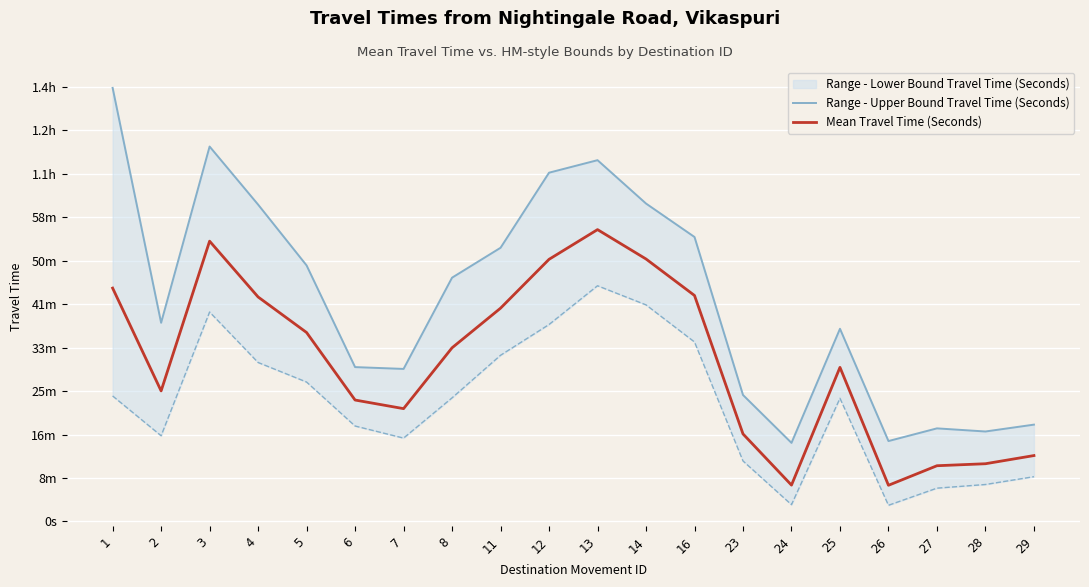

What is the sum of all Mean Travel Time (Seconds) values?

36987